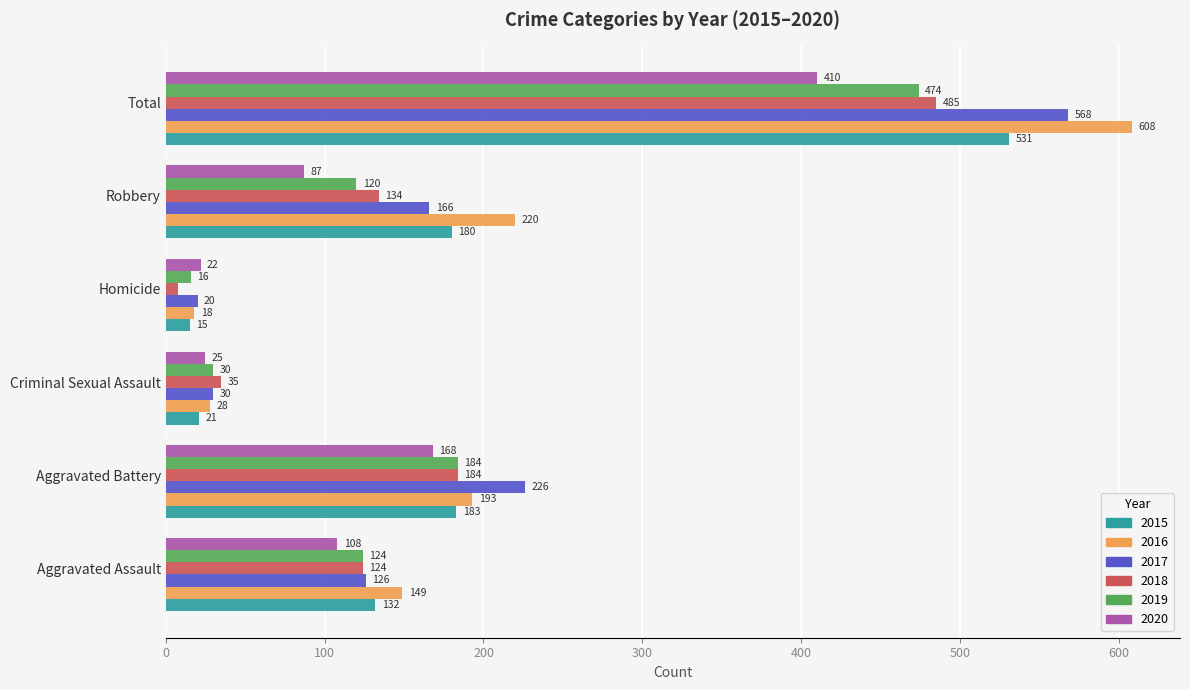

What are all the series names shown in the legend?

2015, 2016, 2017, 2018, 2019, 2020